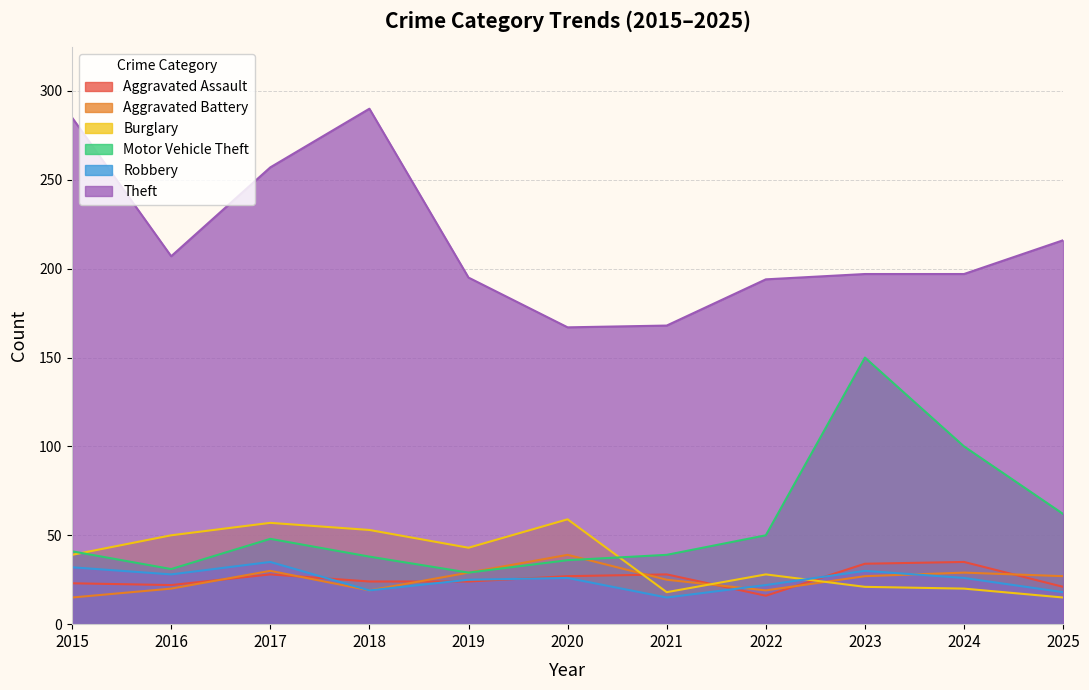

How many interior local valleys does the Aggravated Battery series have?

2